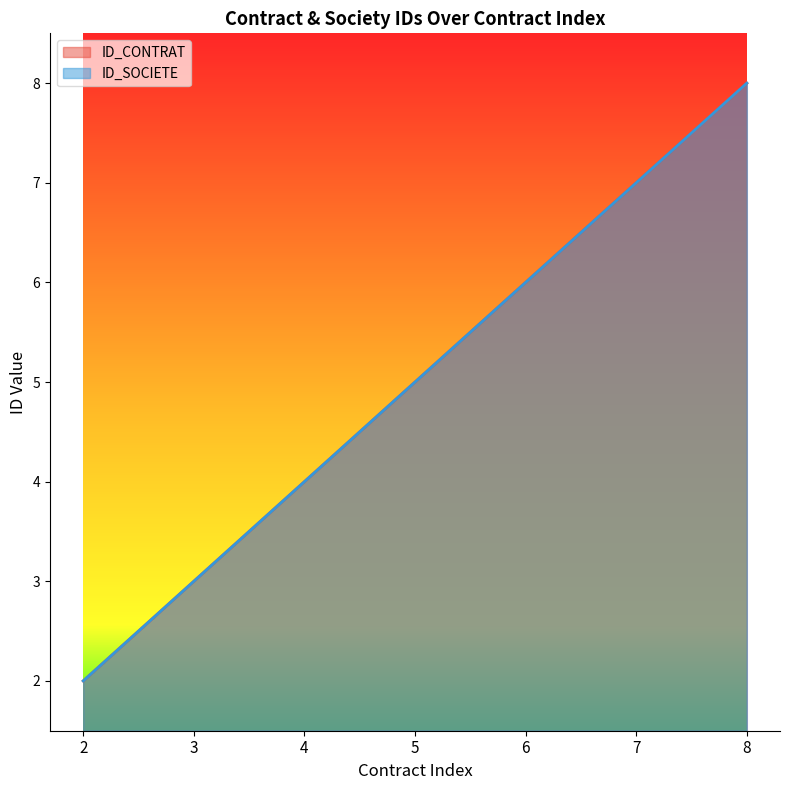

What is the maximum value for ID_CONTRAT?

8